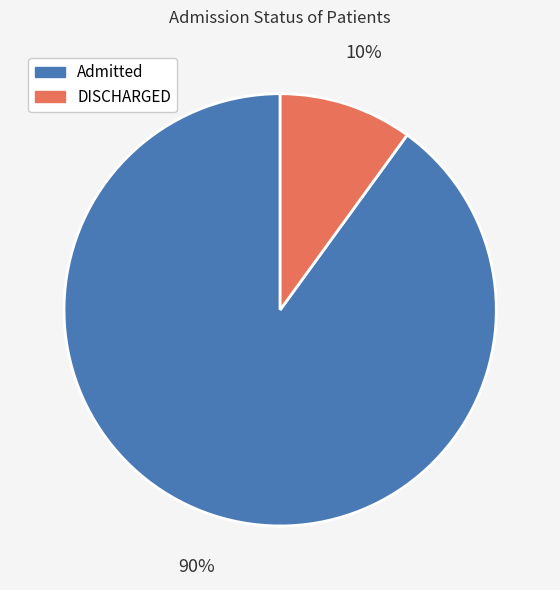

Is there a majority slice in this chart?

Yes